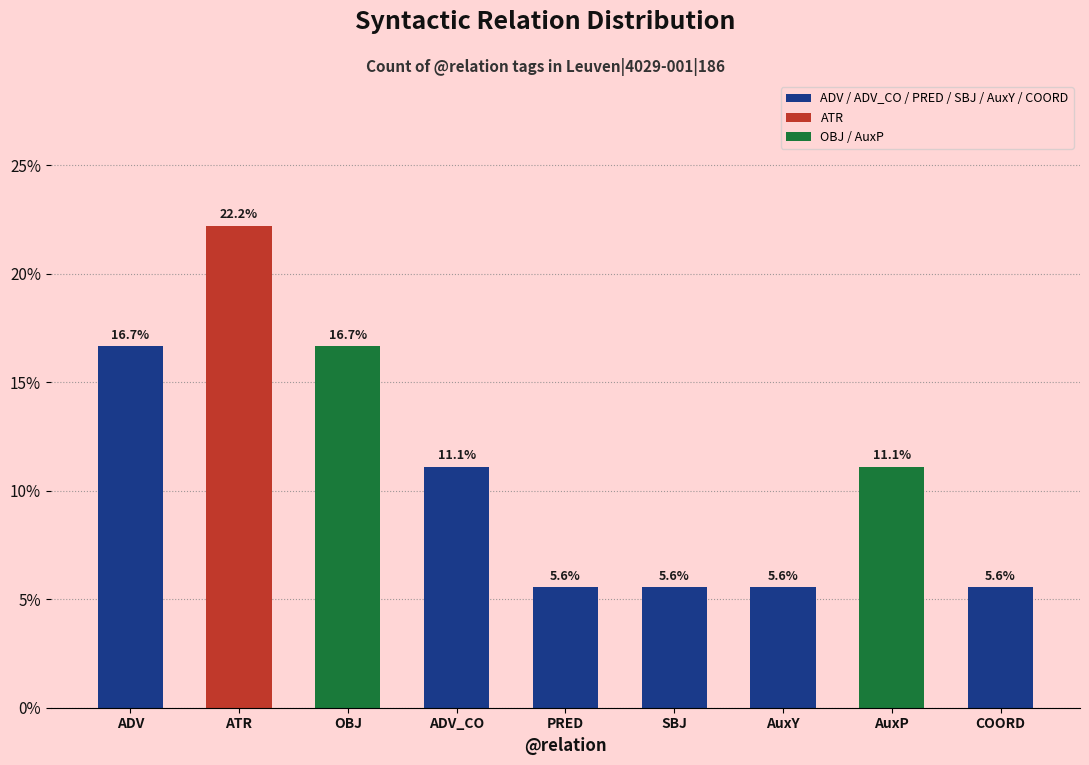

Is it true that the value at COORD is 8.5?

False